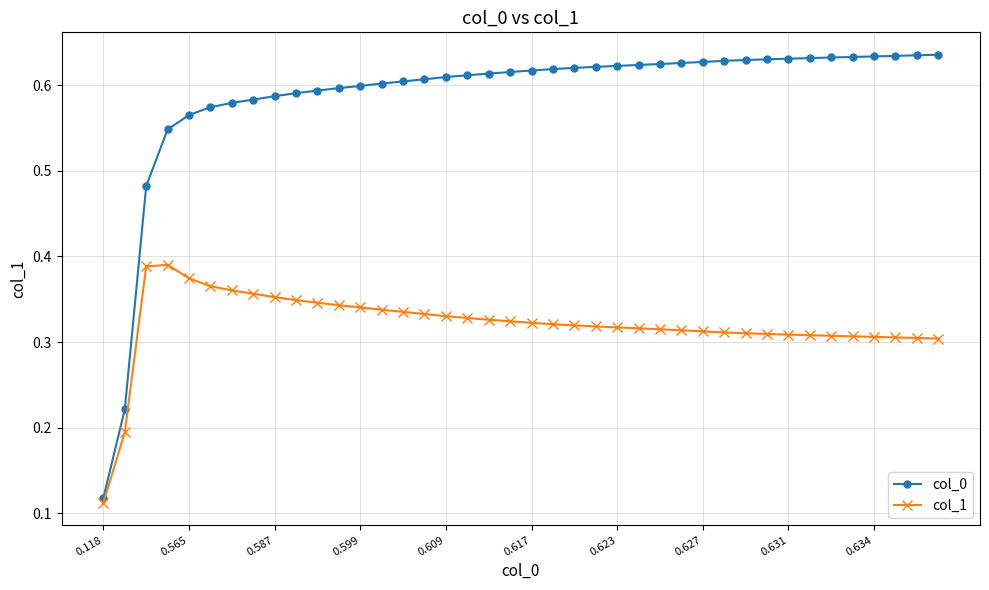

Which series has the widest spread of values?

col_0